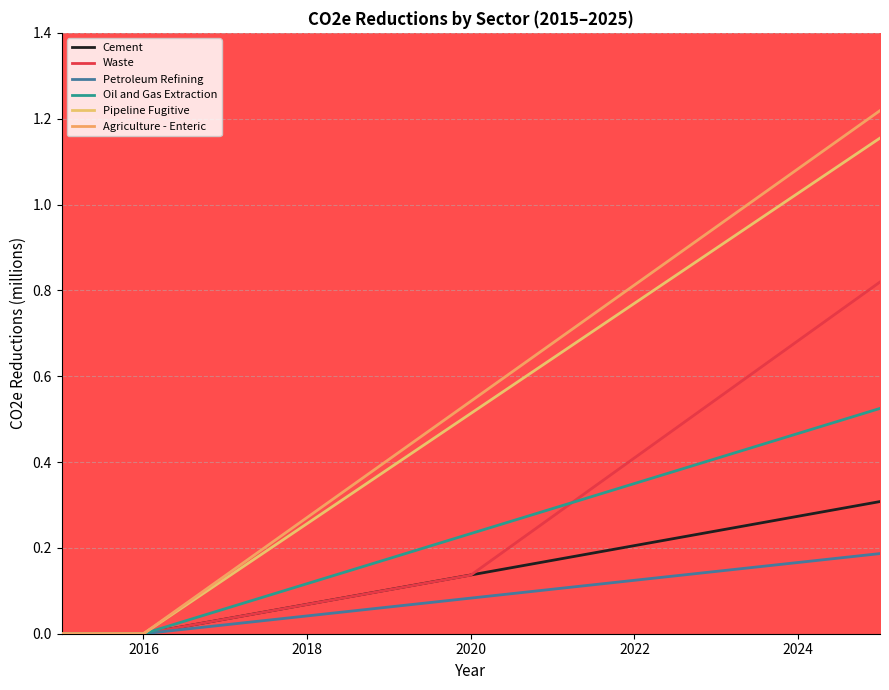

What is the sum of all Pipeline Fugitive values?

5.0